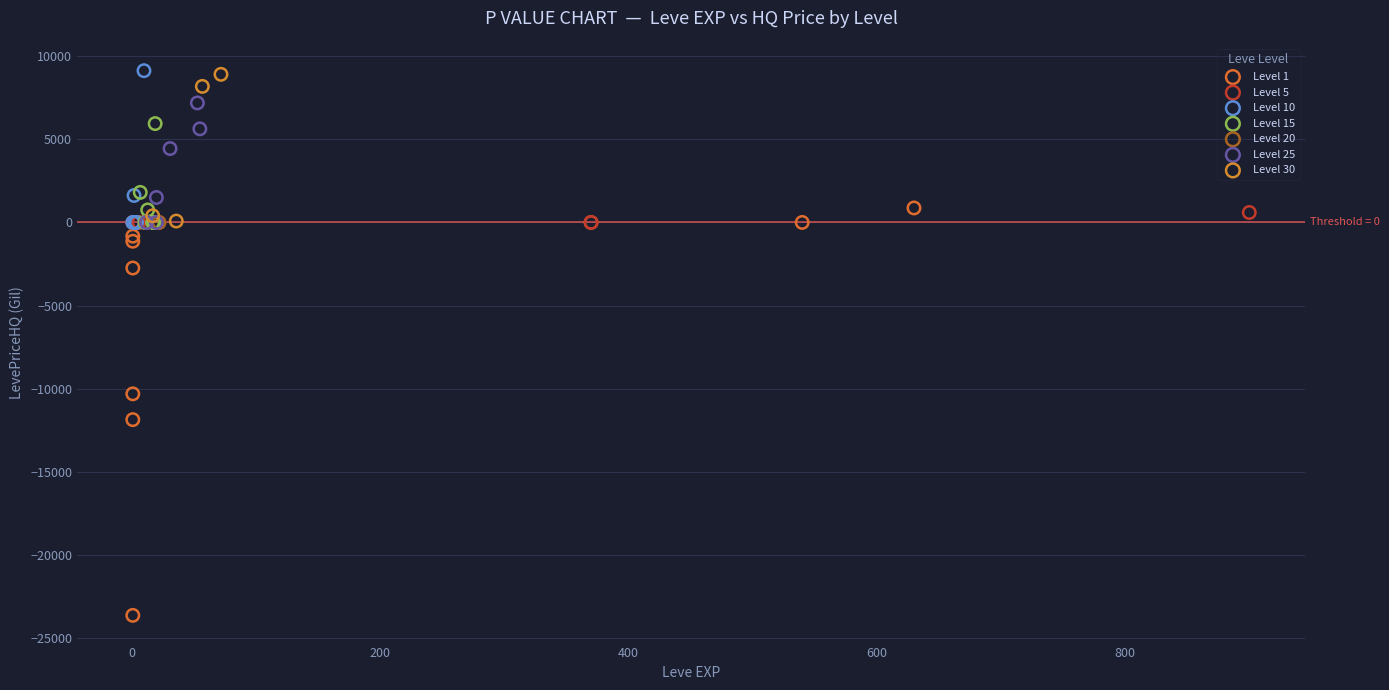

Which series contains the lowest Y value?

Level 1